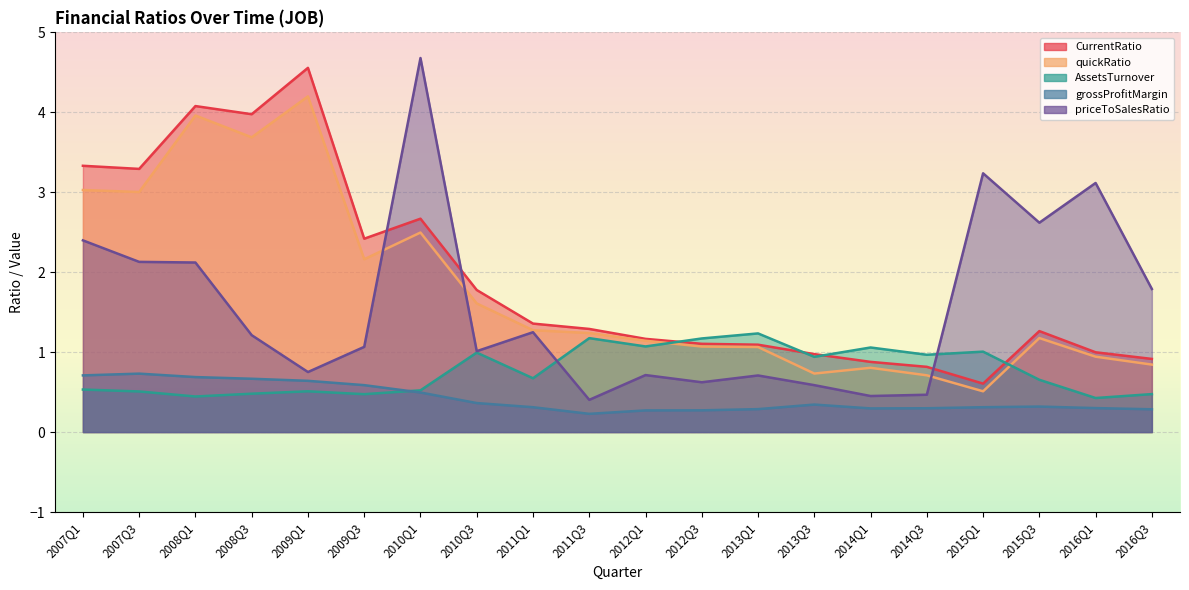

Reading left to right, what are all the values shown in this chart?

CurrentRatio: 2007Q1=3.3	2007Q3=3.3	2008Q1=4.1	2008Q3=4.0	2009Q1=4.6	2009Q3=2.4	2010Q1=2.7	2010Q3=1.8	2011Q1=1.4	2011Q3=1.3	2012Q1=1.2	2012Q3=1.1	2013Q1=1.1	2013Q3=1.0	2014Q1=0.9	2014Q3=0.8	2015Q1=0.6	2015Q3=1.3	2016Q1=1.0	2016Q3=0.9
quickRatio: 2007Q1=3.0	2007Q3=3.0	2008Q1=4.0	2008Q3=3.7	2009Q1=4.2	2009Q3=2.2	2010Q1=2.5	2010Q3=1.6	2011Q1=1.3	2011Q3=1.2	2012Q1=1.1	2012Q3=1.1	2013Q1=1.1	2013Q3=0.7	2014Q1=0.8	2014Q3=0.7	2015Q1=0.5	2015Q3=1.2	2016Q1=0.9	2016Q3=0.8
AssetsTurnover: 2007Q1=0.5	2007Q3=0.5	2008Q1=0.4	2008Q3=0.5	2009Q1=0.5	2009Q3=0.5	2010Q1=0.5	2010Q3=1.0	2011Q1=0.7	2011Q3=1.2	2012Q1=1.1	2012Q3=1.2	2013Q1=1.2	2013Q3=0.9	2014Q1=1.1	2014Q3=1.0	2015Q1=1.0	2015Q3=0.7	2016Q1=0.4	2016Q3=0.5
grossProfitMargin: 2007Q1=0.7	2007Q3=0.7	2008Q1=0.7	2008Q3=0.7	2009Q1=0.6	2009Q3=0.6	2010Q1=0.5	2010Q3=0.4	2011Q1=0.3	2011Q3=0.2	2012Q1=0.3	2012Q3=0.3	2013Q1=0.3	2013Q3=0.3	2014Q1=0.3	2014Q3=0.3	2015Q1=0.3	2015Q3=0.3	2016Q1=0.3	2016Q3=0.3
priceToSalesRatio: 2007Q1=2.4	2007Q3=2.1	2008Q1=2.1	2008Q3=1.2	2009Q1=0.8	2009Q3=1.1	2010Q1=4.7	2010Q3=1.0	2011Q1=1.2	2011Q3=0.4	2012Q1=0.7	2012Q3=0.6	2013Q1=0.7	2013Q3=0.6	2014Q1=0.5	2014Q3=0.5	2015Q1=3.2	2015Q3=2.6	2016Q1=3.1	2016Q3=1.8